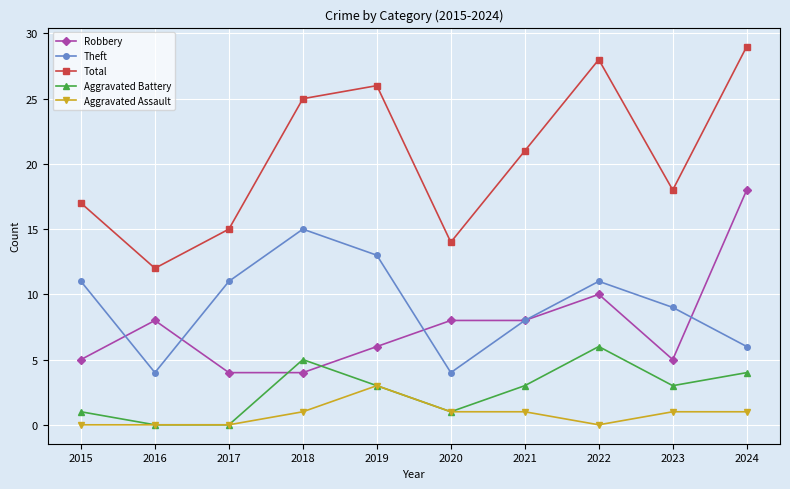

What is the difference between the Theft values at 2023 and 2024?

3